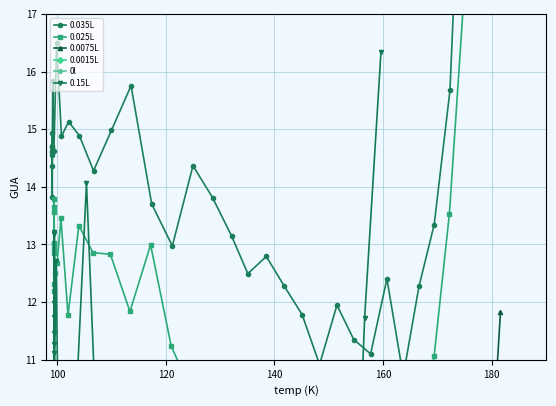

True or false: 0.0075L and 0l cross at least once.

True